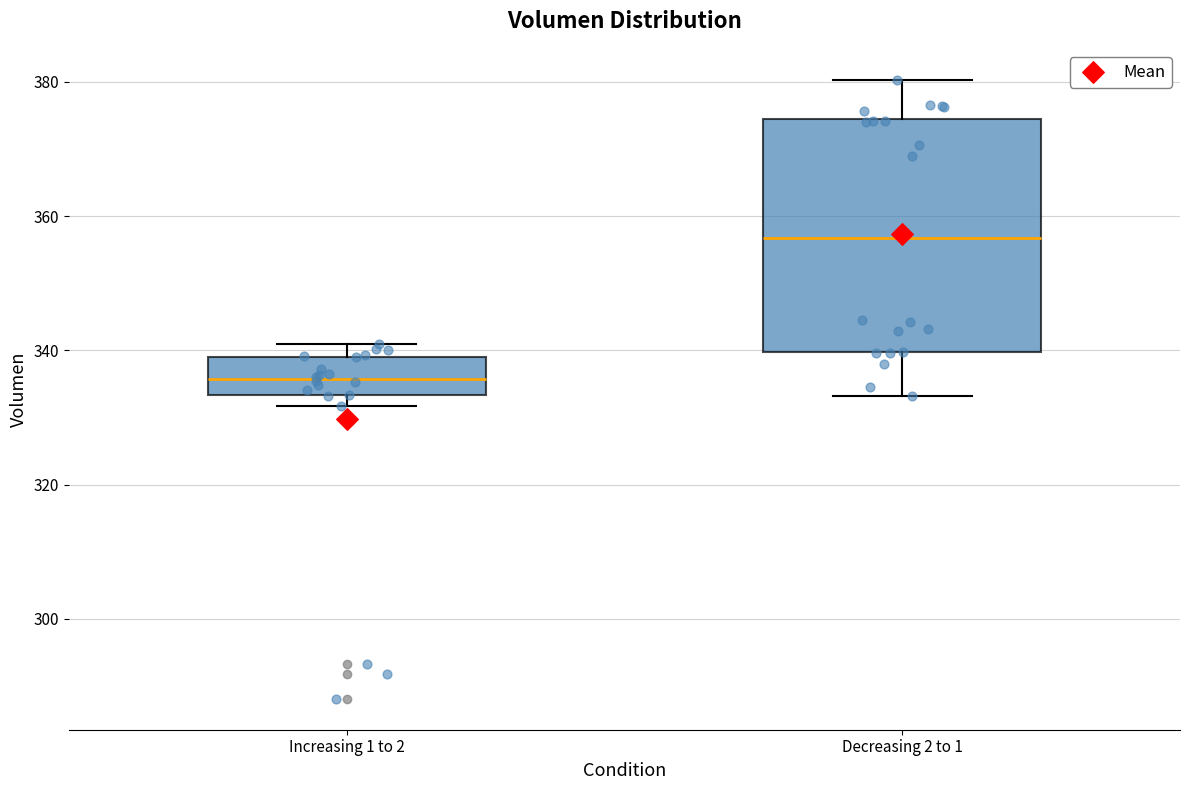

Reading left to right, transcribe this box plot: for each box, give where its median line is, the range the box spans, and where its two whiskers end, as read against the y-axis. The values are not printed on the chart, so give them approximately, as read against the axis.

Increasing 1 to 2: median 336, box 334 to 340, whiskers 332 to 342
Decreasing 2 to 1: median 356, box 340 to 374, whiskers 334 to 380